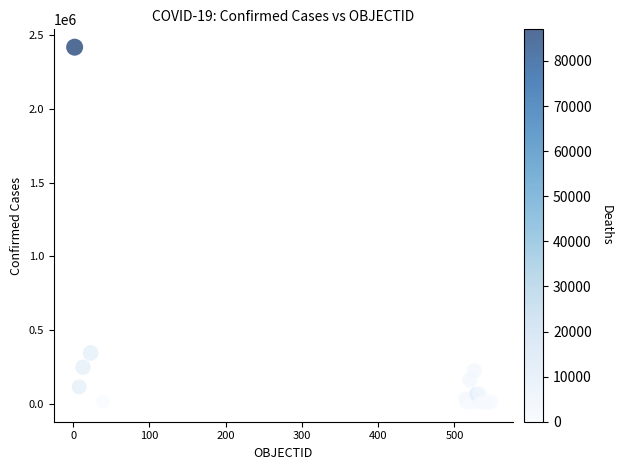

What Y value in the scatter plot is closest to 1209569?

345790